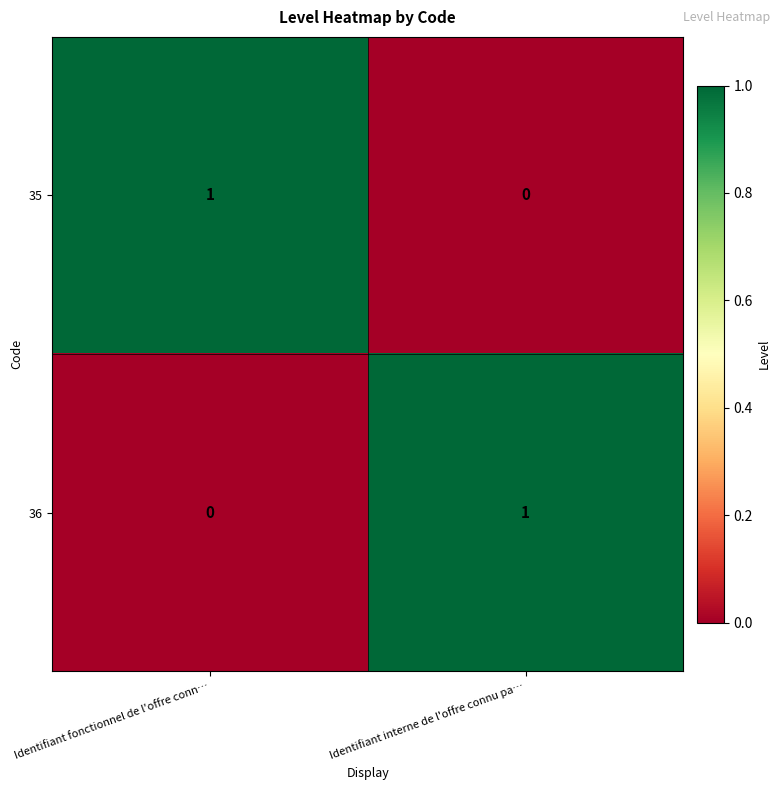

What is the total value across all series at Identifiant fonctionnel de l'offre conn…?

1